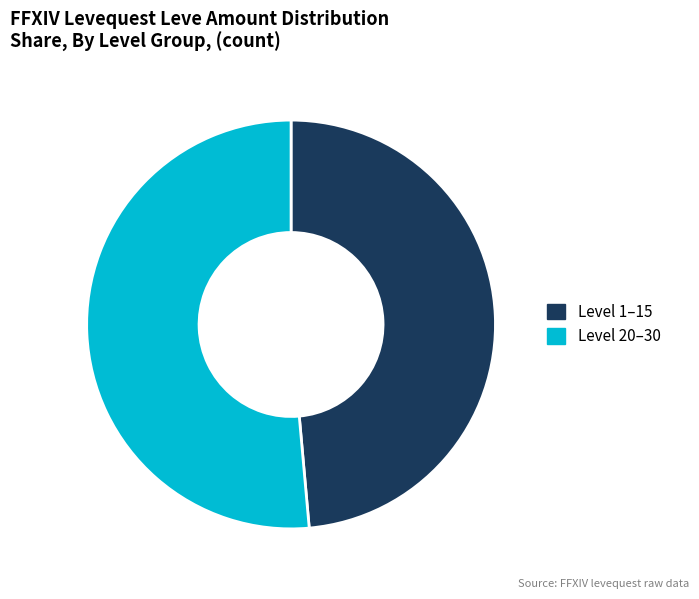

Which slice represents more than half of the pie?

Level 20–30